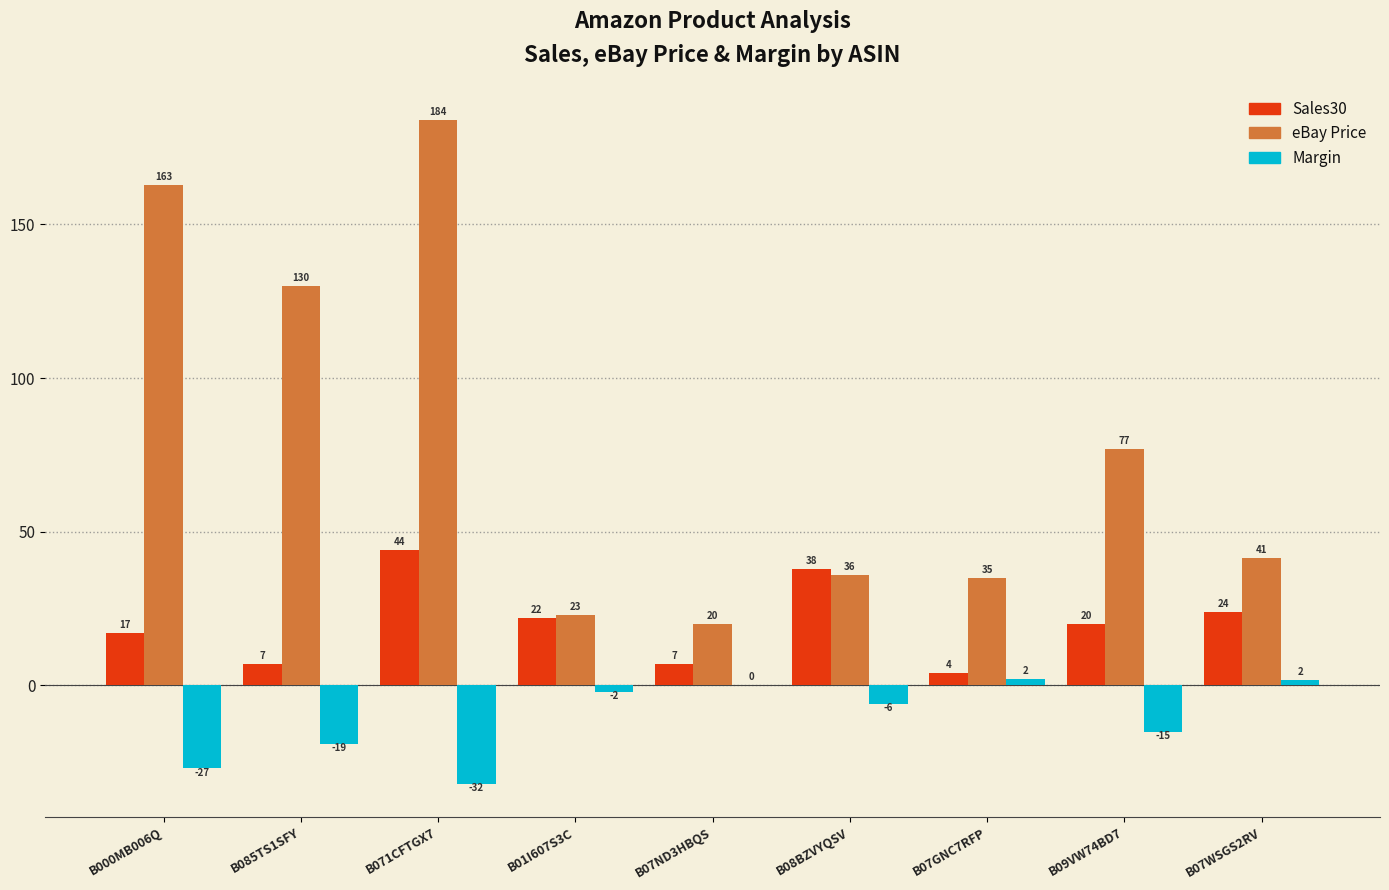

What is the total value across all series at B07ND3HBQS?

27.0